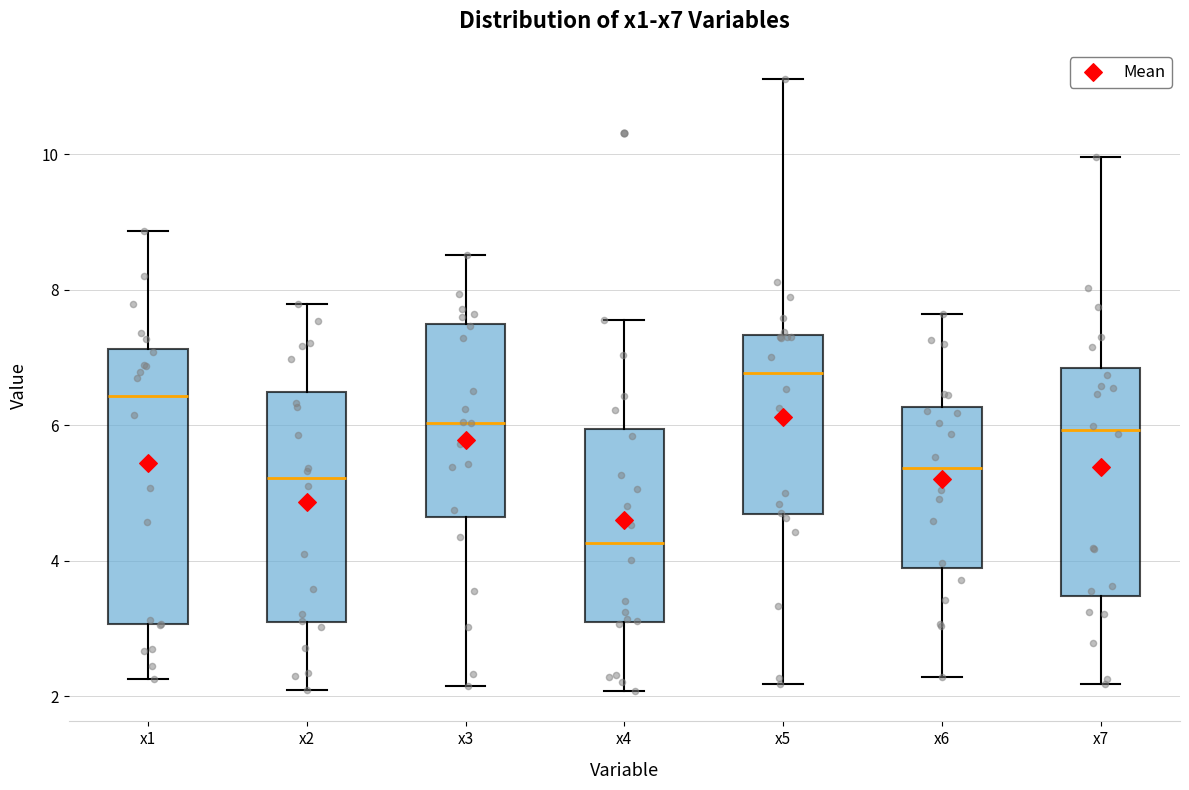

Reading left to right, transcribe this box plot: for each box, give where its median line is, the range the box spans, and where its two whiskers end, as read against the y-axis. The values are not printed on the chart, so give them approximately, as read against the axis.

x1: median 6.4, box 3.0 to 7.2, whiskers 2.2 to 8.8
x2: median 5.2, box 3.0 to 6.4, whiskers 2.0 to 7.8
x3: median 6.0, box 4.6 to 7.4, whiskers 2.2 to 8.6
x4: median 4.2, box 3.2 to 6.0, whiskers 2.0 to 7.6
x5: median 6.8, box 4.6 to 7.4, whiskers 2.2 to 11.2
x6: median 5.4, box 3.8 to 6.2, whiskers 2.2 to 7.6
x7: median 6.0, box 3.4 to 6.8, whiskers 2.2 to 10.0